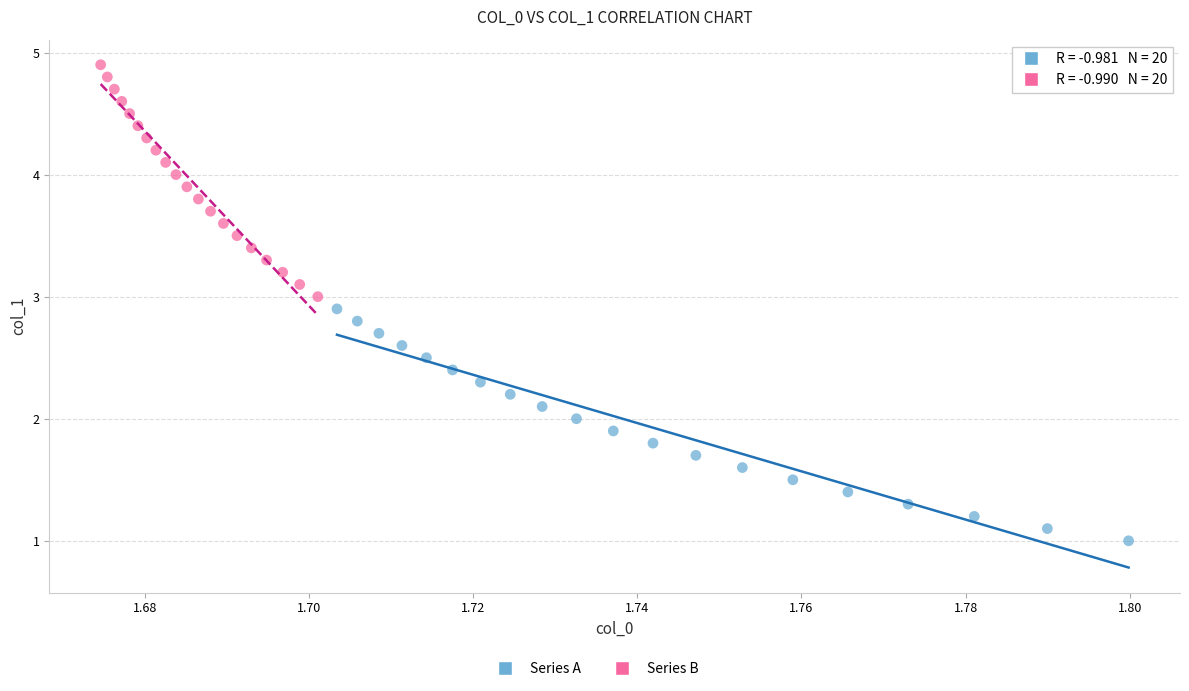

Which series reaches the maximum Y coordinate?

Series B